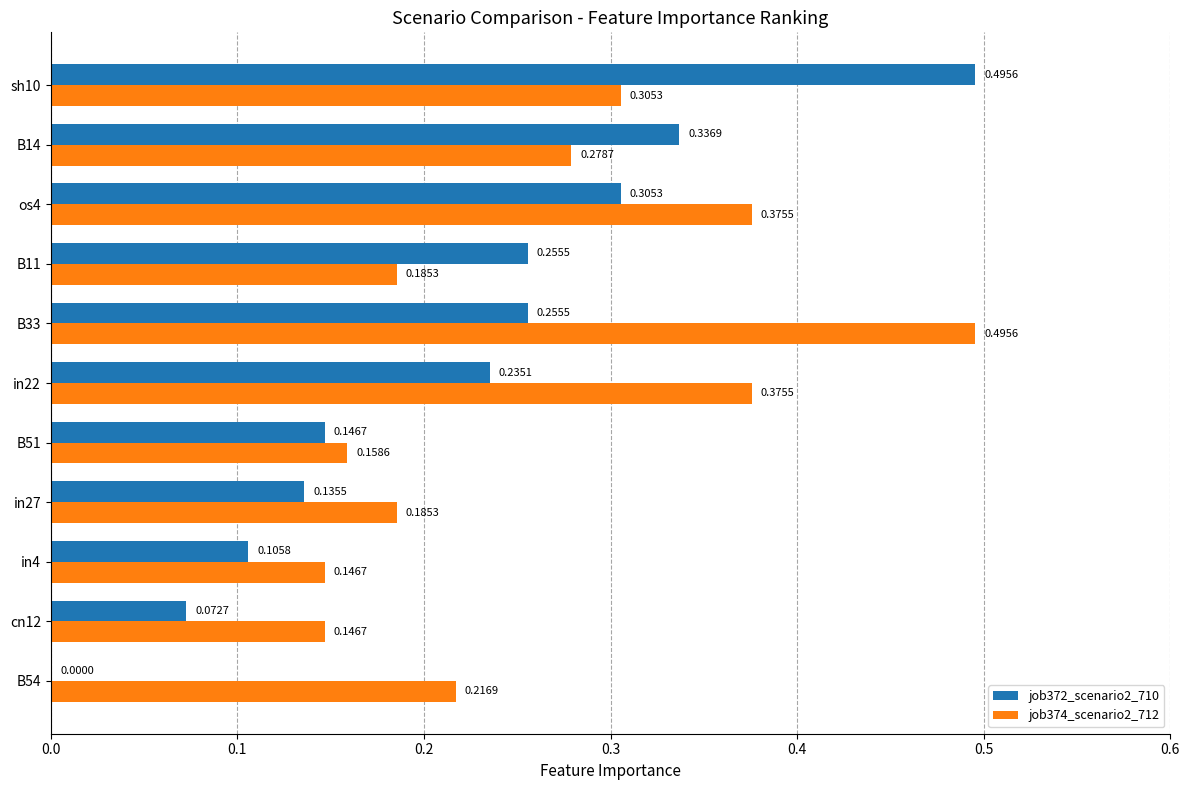

Which series changed the most between B33 and B14?

job374_scenario2_712